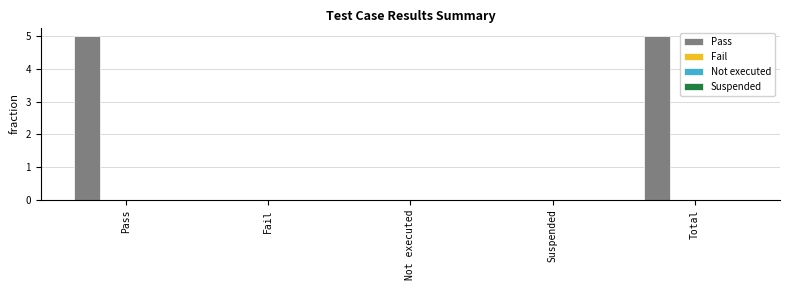

What is the sum of all values?

10